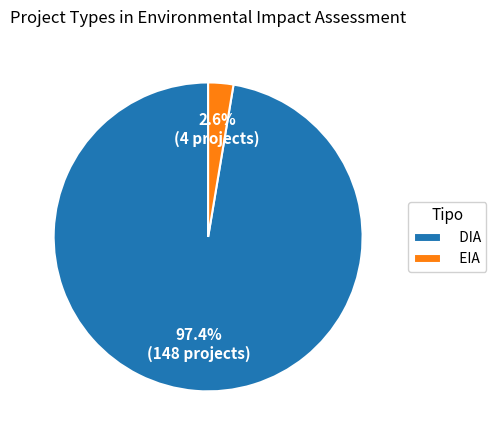

What is the largest slice in the pie chart?

DIA